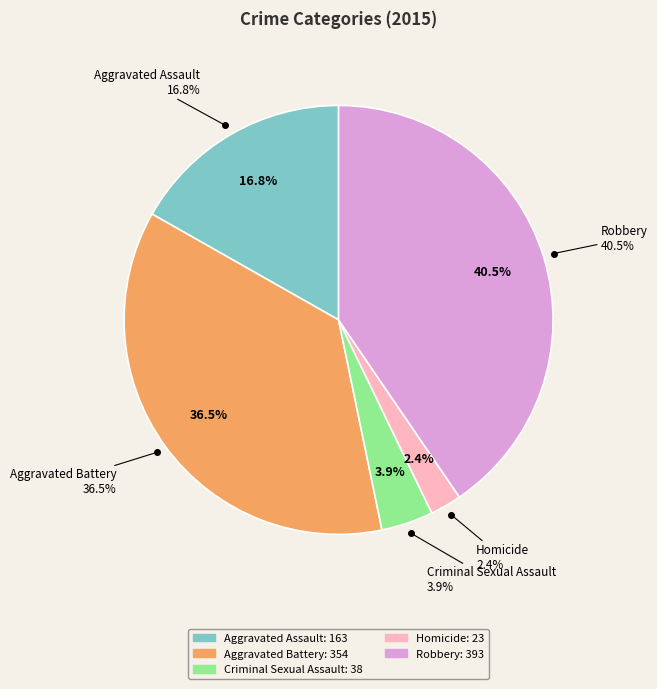

The Robbery slice represents 35% of the pie. True or false?

False